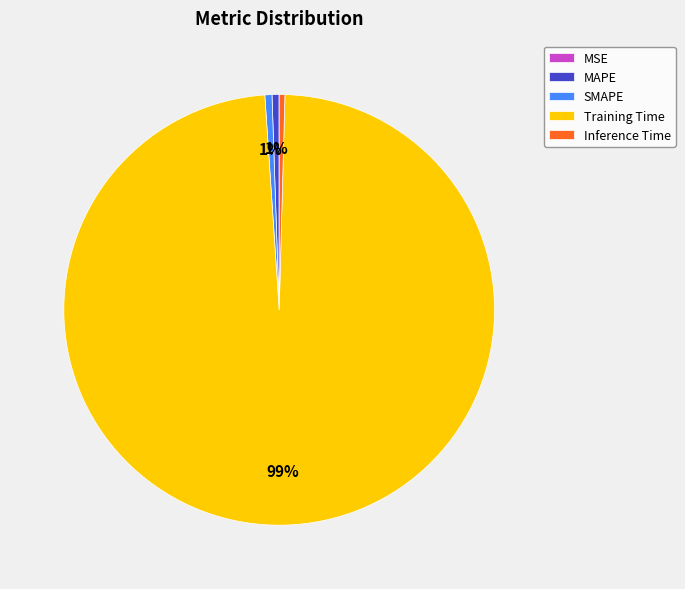

What is the majority slice?

Training Time